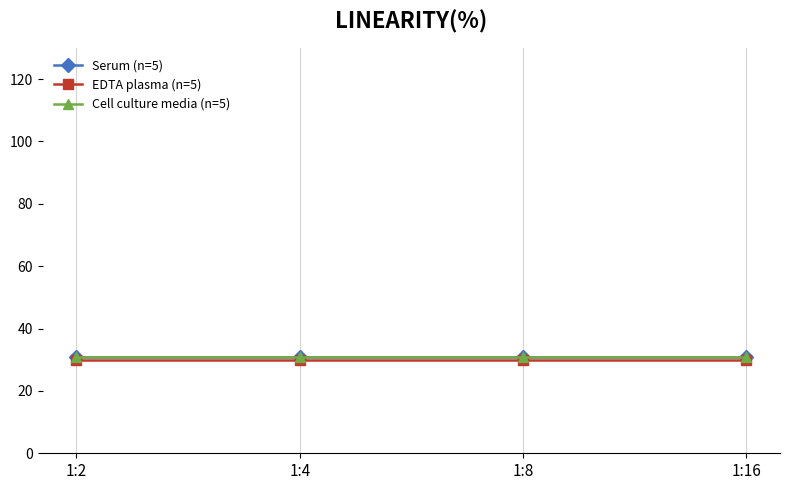

The value of Cell culture media (n=5) at 1:8 is 31. True or false?

True